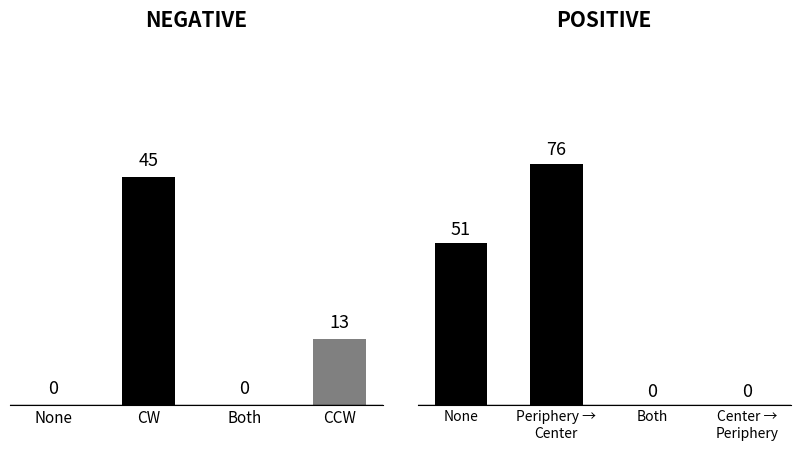

Rank the series by their average value, from highest to lowest.

Positive, Negative